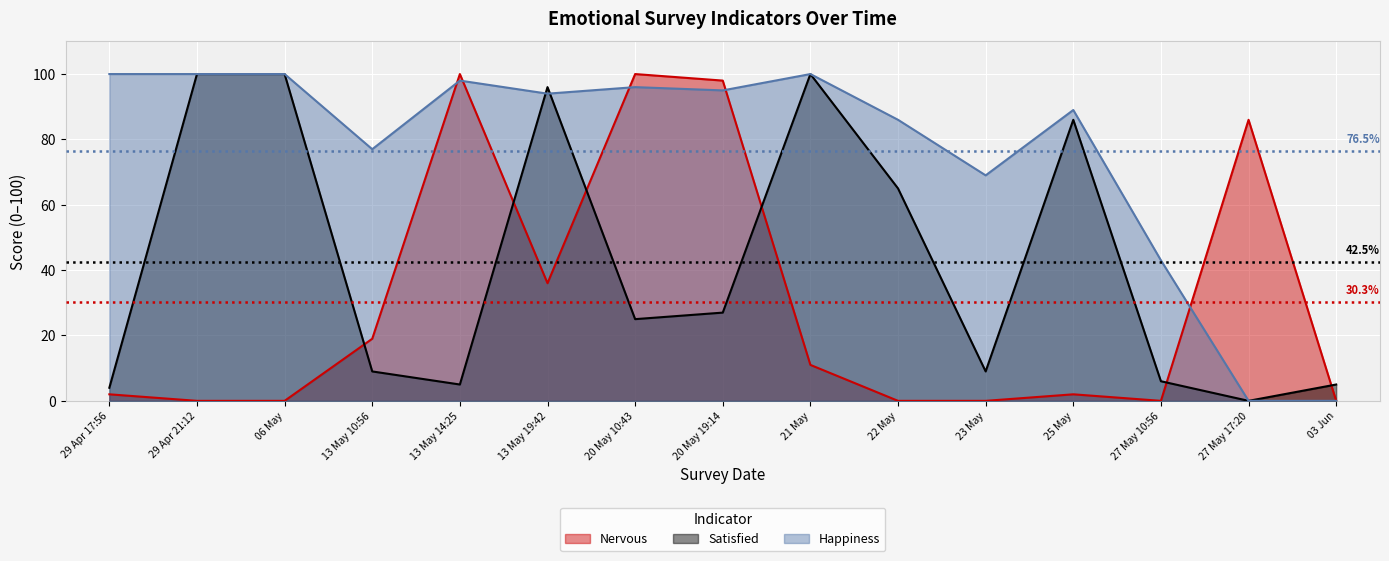

Reading right to left, what are all the values shown in this chart?

question_nervous: 03 Jun=0	27 May 17:20=86	27 May 10:56=0	25 May=2	23 May=0	22 May=0	21 May=11	20 May 19:14=98	20 May 10:43=100	13 May 19:42=36	13 May 14:25=100	13 May 10:56=19	06 May=0	29 Apr 21:12=0	29 Apr 17:56=2
question_satisfied: 03 Jun=5	27 May 17:20=0	27 May 10:56=6	25 May=86	23 May=9	22 May=65	21 May=100	20 May 19:14=27	20 May 10:43=25	13 May 19:42=96	13 May 14:25=5	13 May 10:56=9	06 May=100	29 Apr 21:12=100	29 Apr 17:56=4
question_happiness: 03 Jun=0	27 May 17:20=0	27 May 10:56=43	25 May=89	23 May=69	22 May=86	21 May=100	20 May 19:14=95	20 May 10:43=96	13 May 19:42=94	13 May 14:25=98	13 May 10:56=77	06 May=100	29 Apr 21:12=100	29 Apr 17:56=100